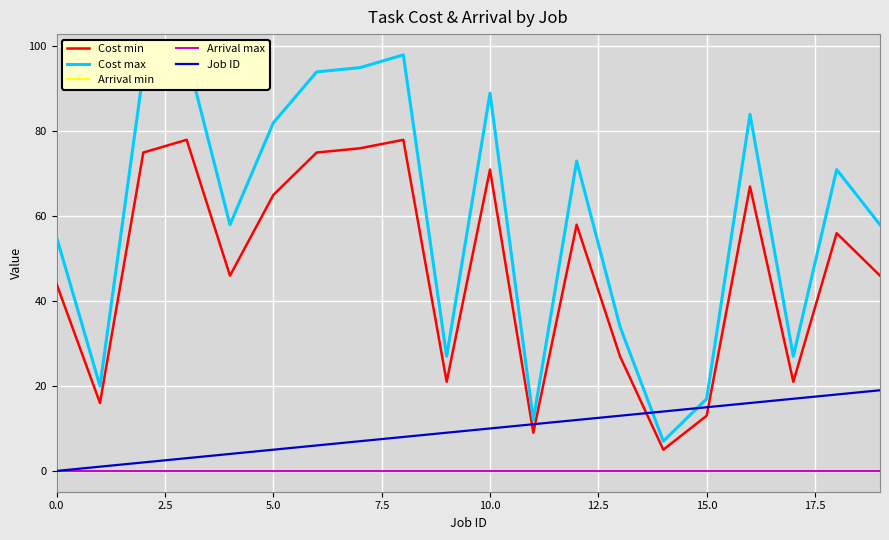

What is the difference between the highest and lowest values at 18?

71